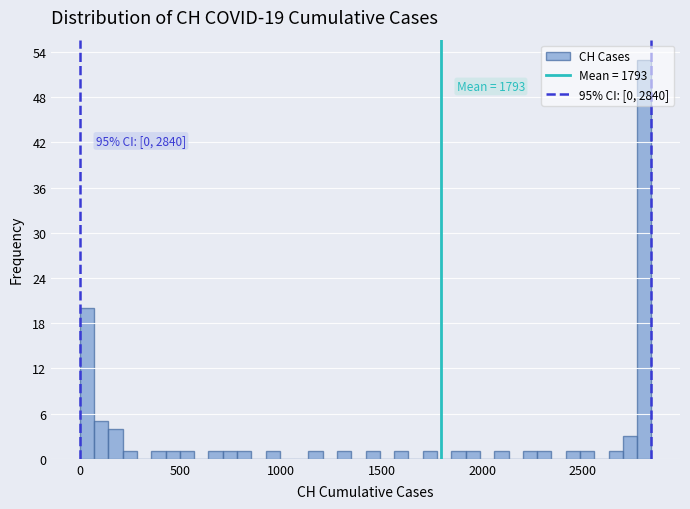

Around what value on the x-axis is the tallest bar? Give the approximate position of its centre, as read against the axis.

2800